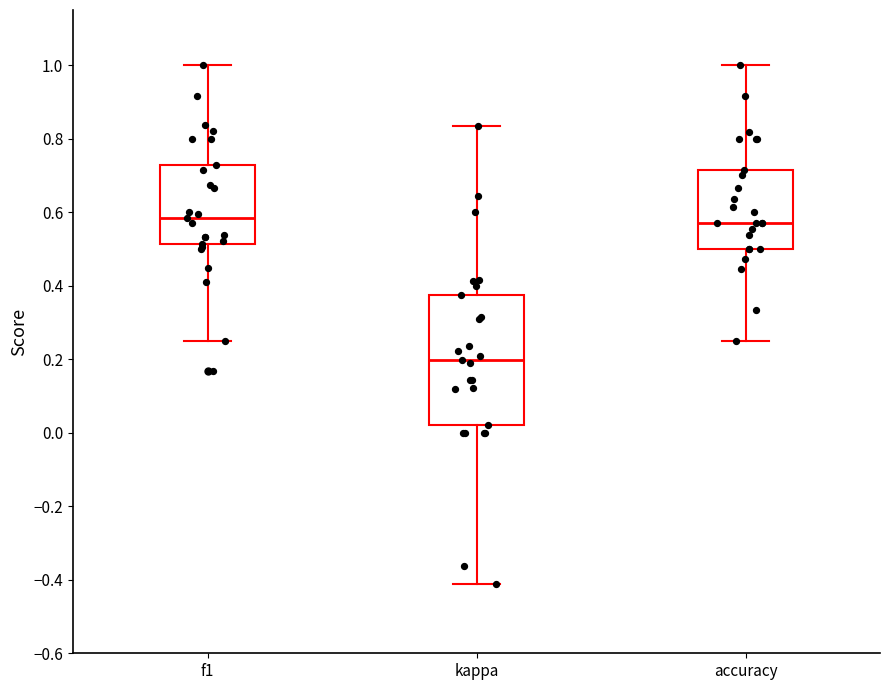

Reading left to right, read every box against the y-axis: the position of its median line, the range the box covers, and the ends of its whiskers. The values are not printed on the chart, so give them approximately, as read against the axis.

f1: median 0.58, box 0.52 to 0.72, whiskers 0.26 to 1.00
kappa: median 0.20, box 0.02 to 0.38, whiskers -0.42 to 0.84
accuracy: median 0.58, box 0.50 to 0.72, whiskers 0.26 to 1.00